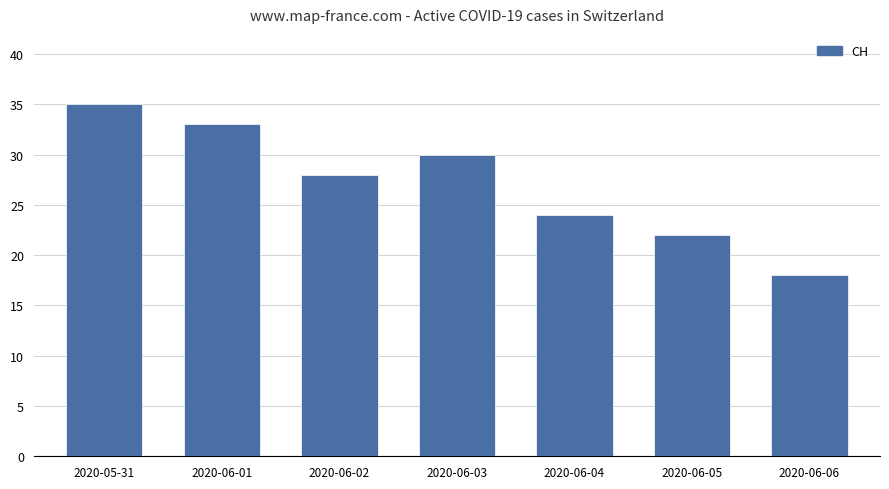

The value at 2020-06-01 is 33. True or false?

True